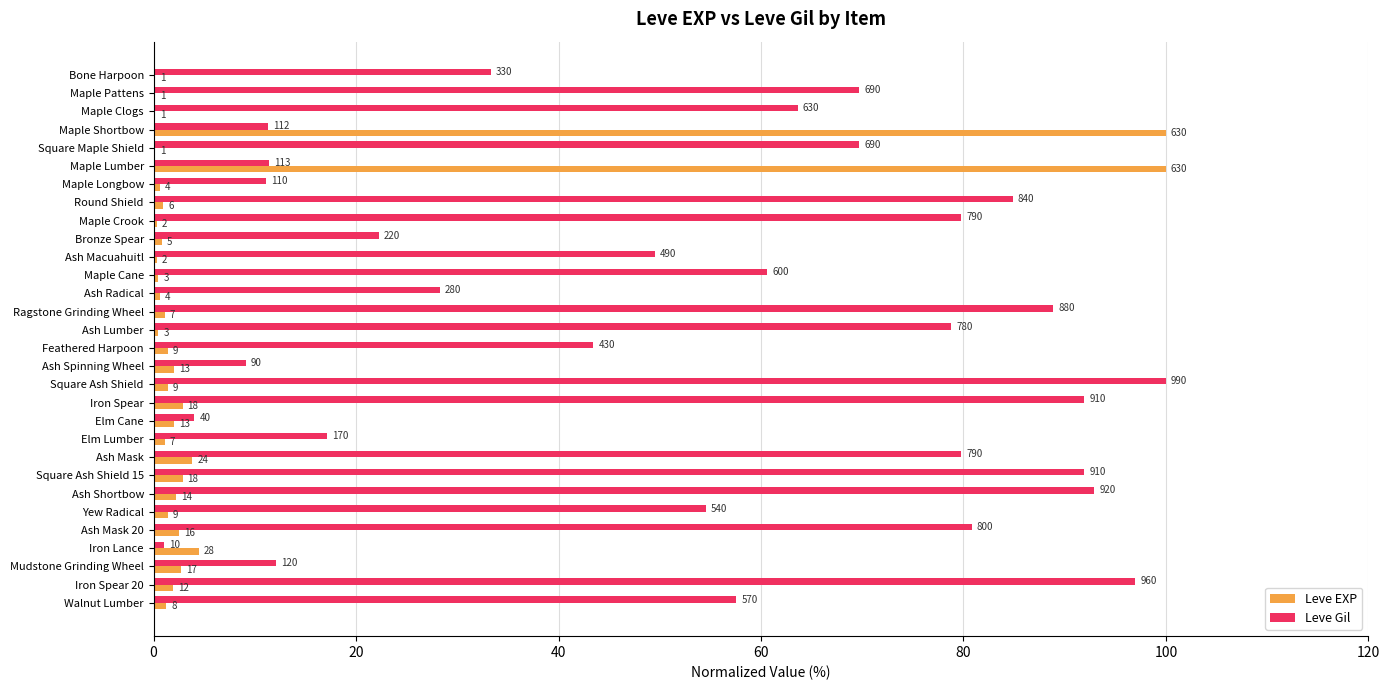

What is the difference between the maximum and minimum values in the Leve EXP series?

99.8